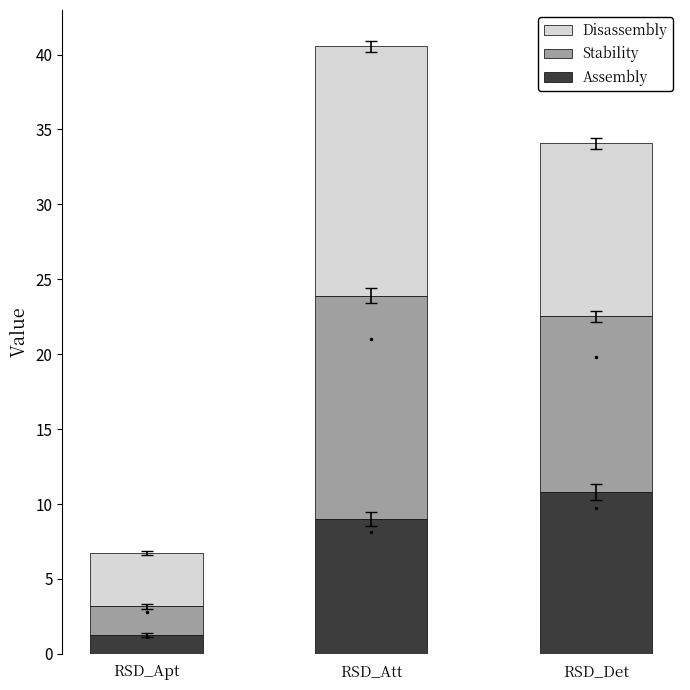

What is the approximate value of Assembly at RSD_Det?

10.8